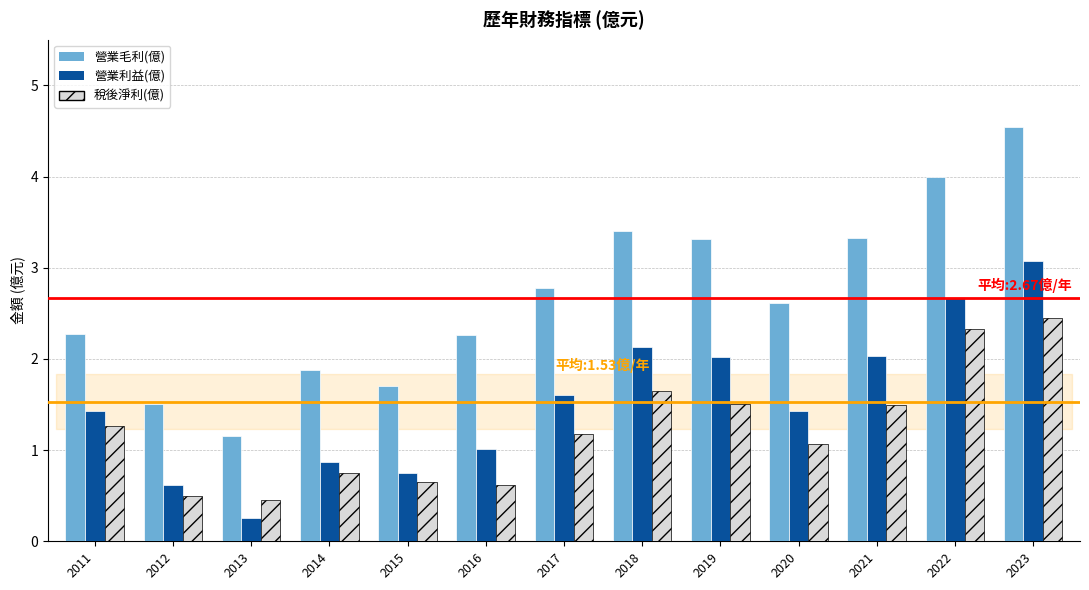

What is the difference between the 稅後淨利(億) values at 2014 and 2022?

1.6